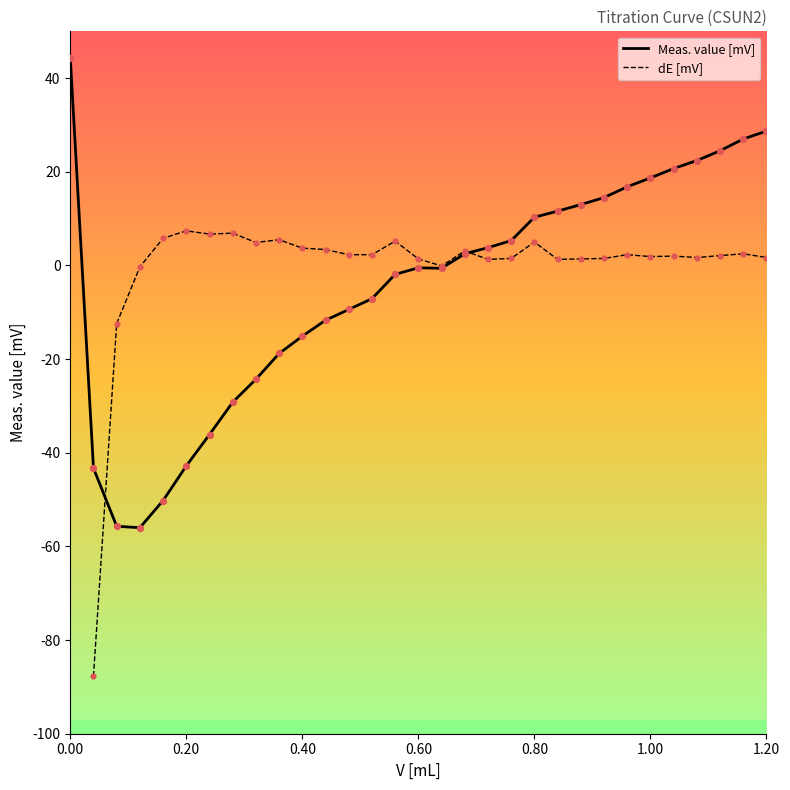

What are all the series names shown in the legend?

Meas. value [mV], dE [mV]